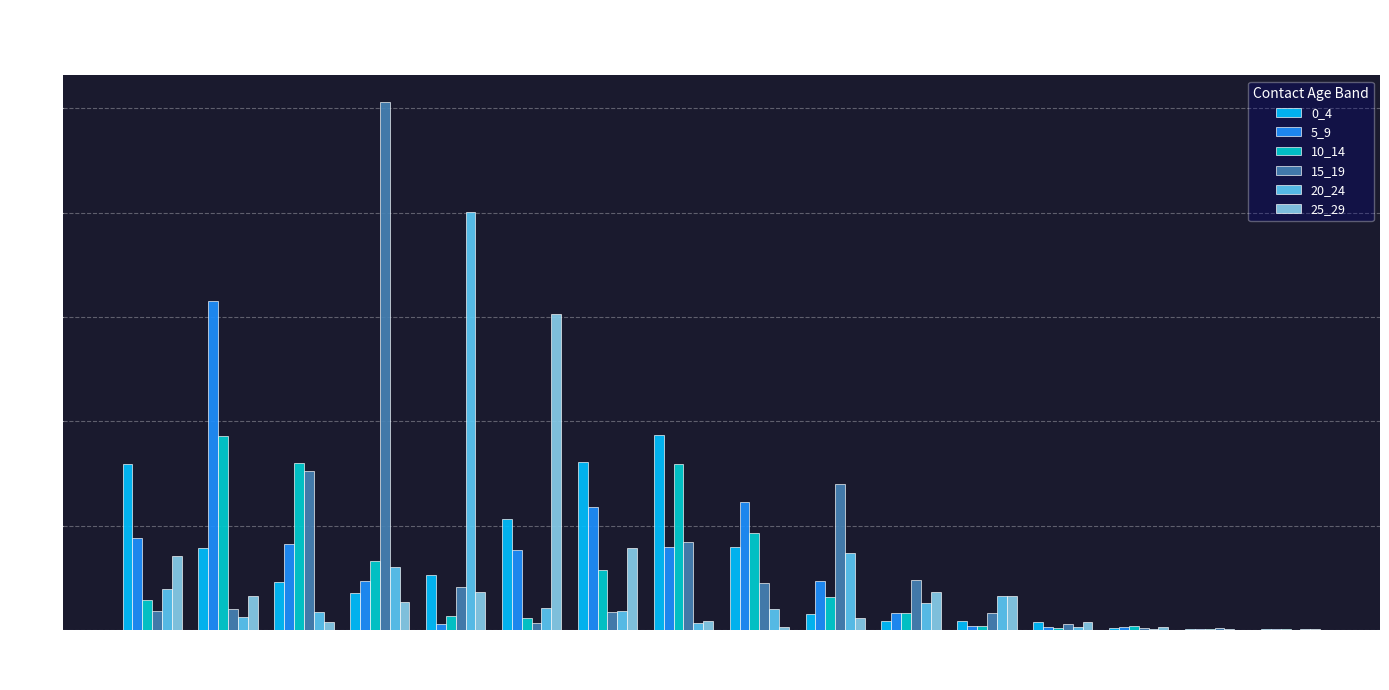

Is the value of 5_9 at 30-34 greater than the value of 25_29 at 20-24?

Yes